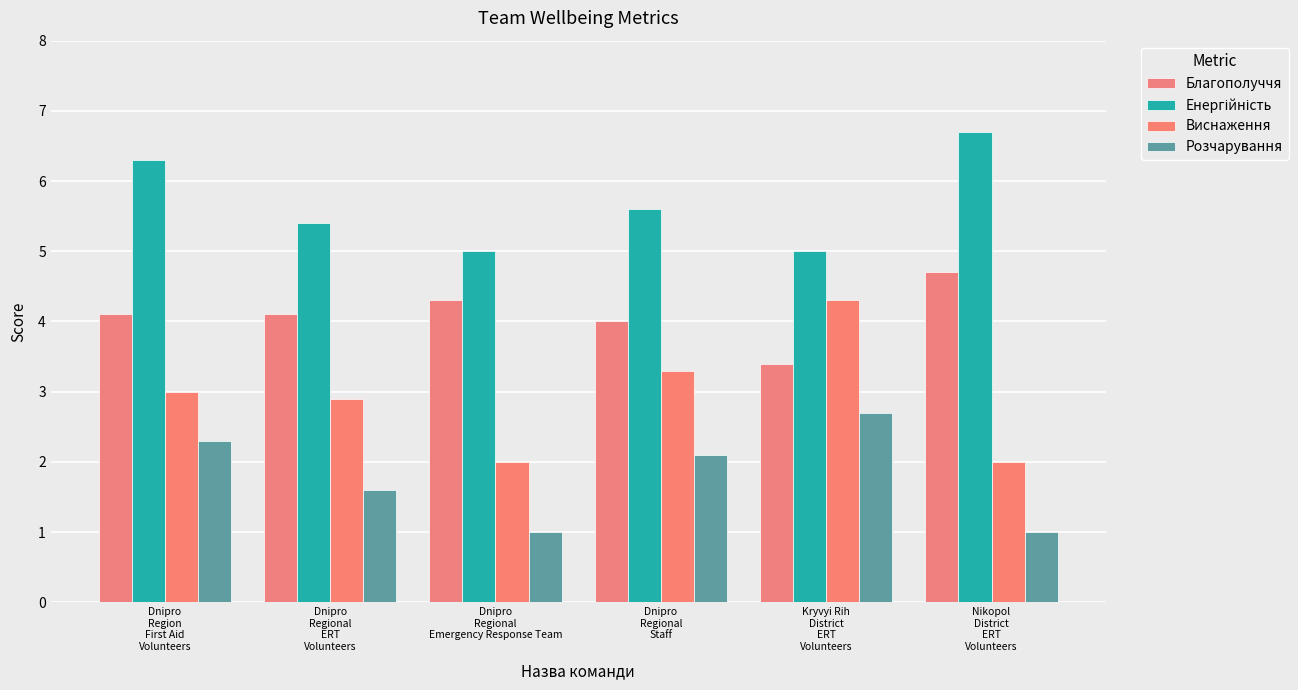

What is the label of the 3rd bar from the right?

Dnipro
Regional
Staff